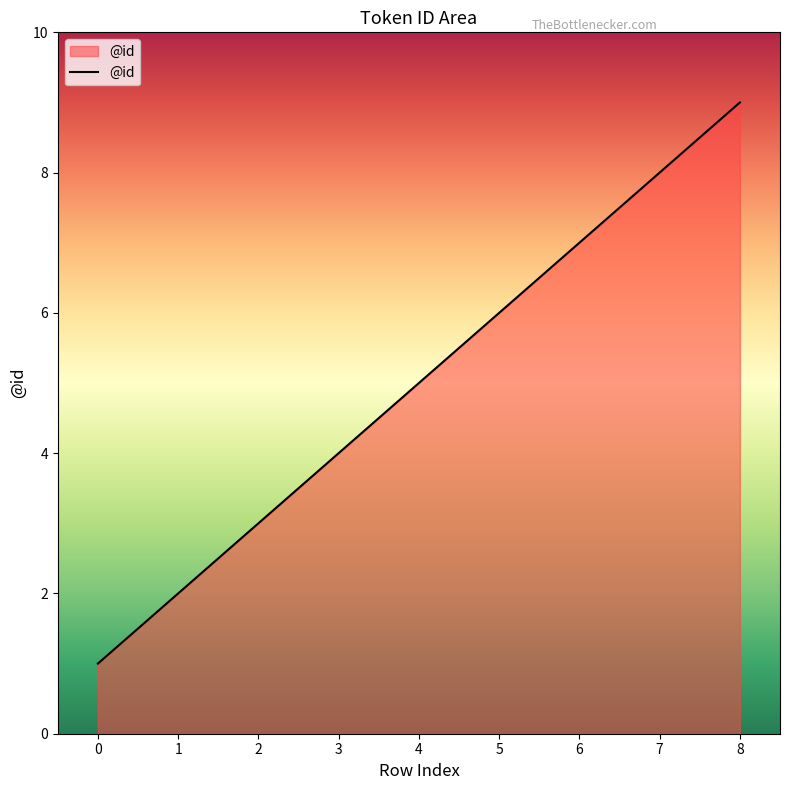

What value does the data have at 1?

2